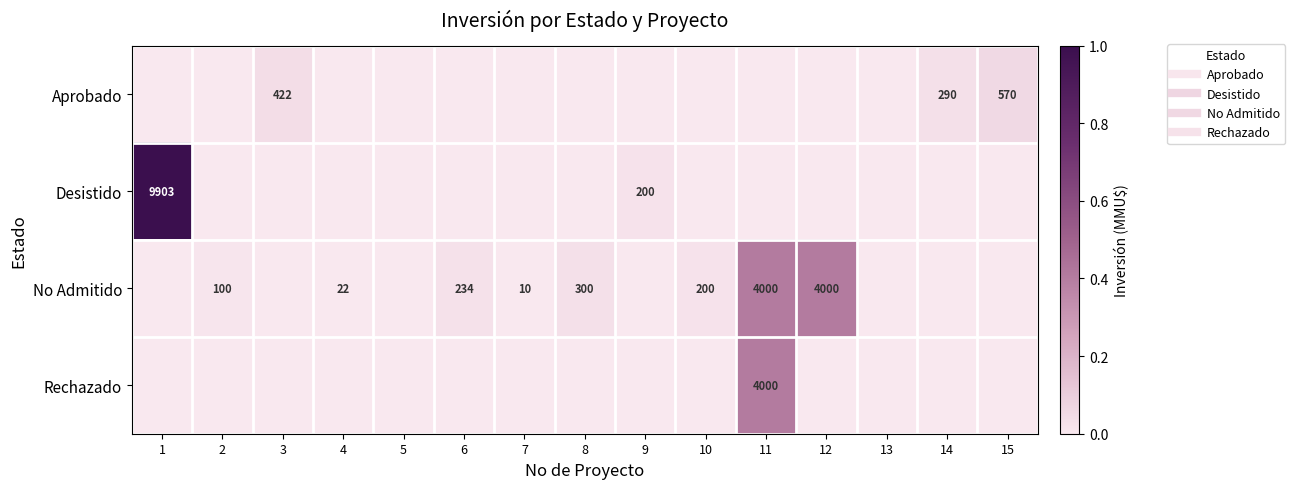

The value of Aprobado at 4 is 0.0. True or false?

True